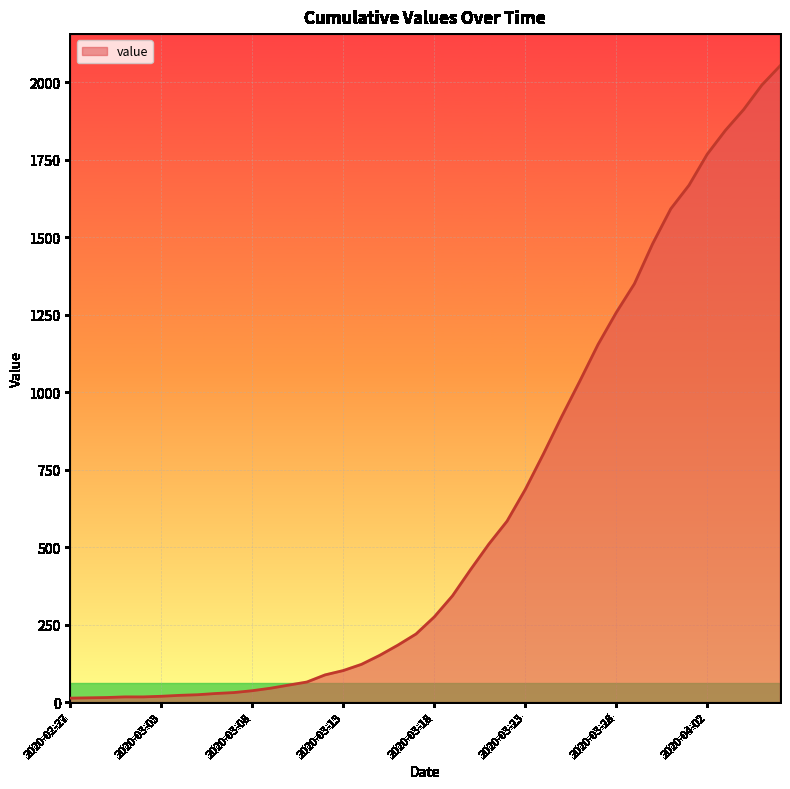

What is the maximum value shown in the chart?

2053